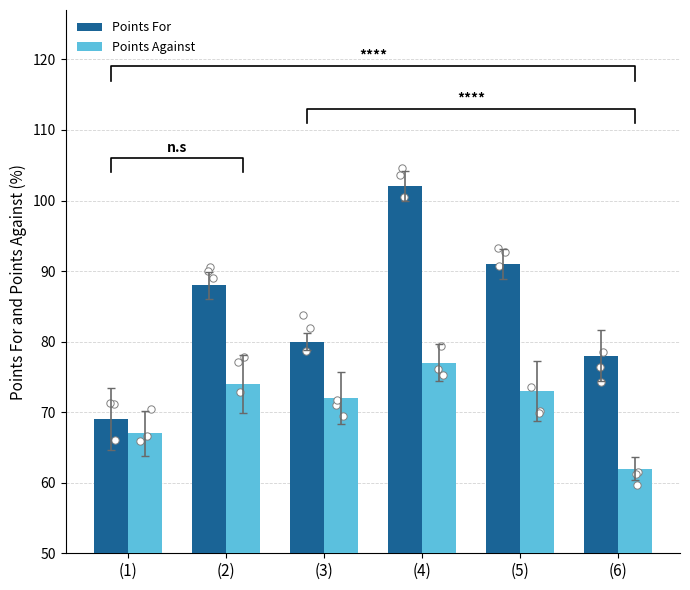

At which category is the sum across all series the highest?

(4)